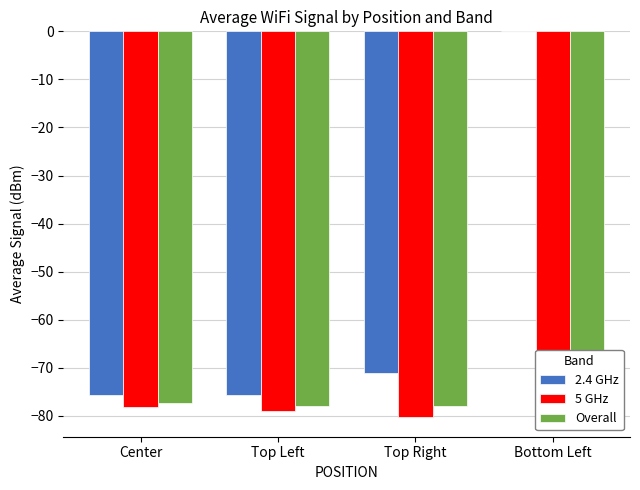

What is the highest value of the Overall series?

-77.4